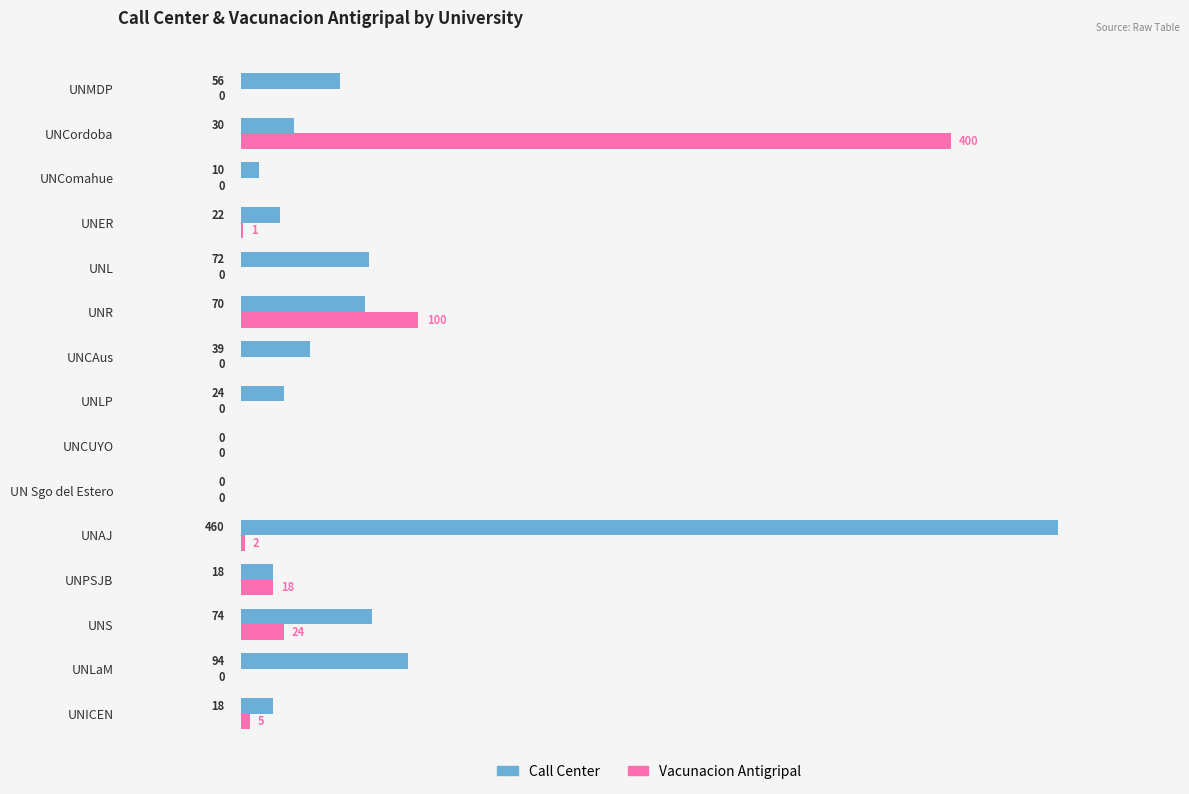

Count the number of categories in the chart.

15